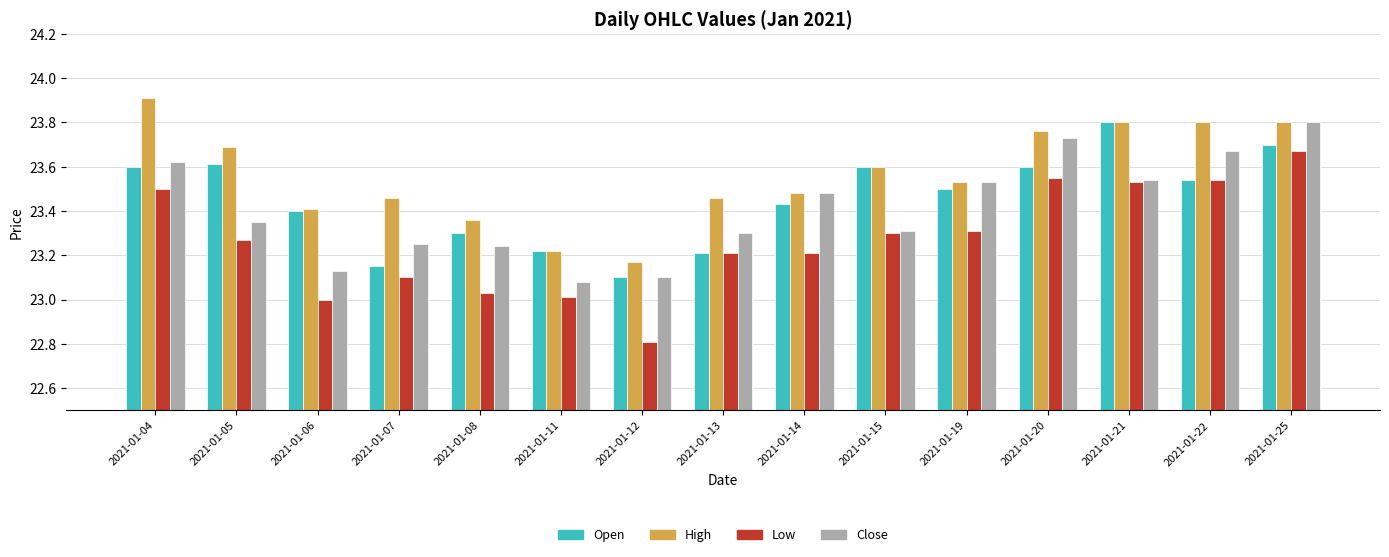

Rank the series at 2021-01-05 from lowest to highest value.

Low, Close, Open, High